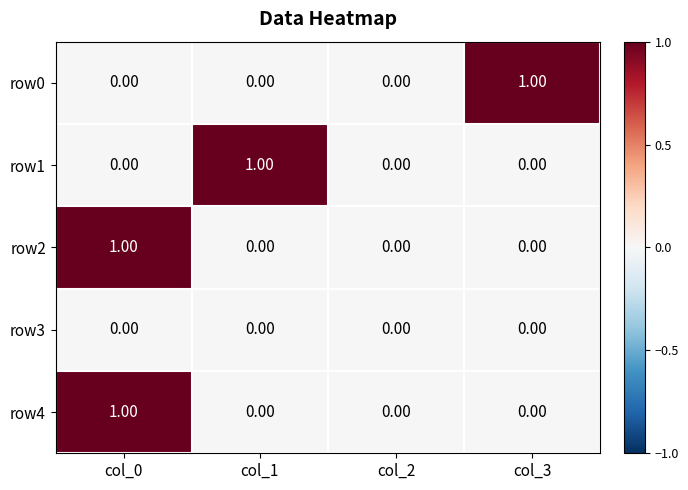

Which series changed the most between col_2 and col_3?

row0